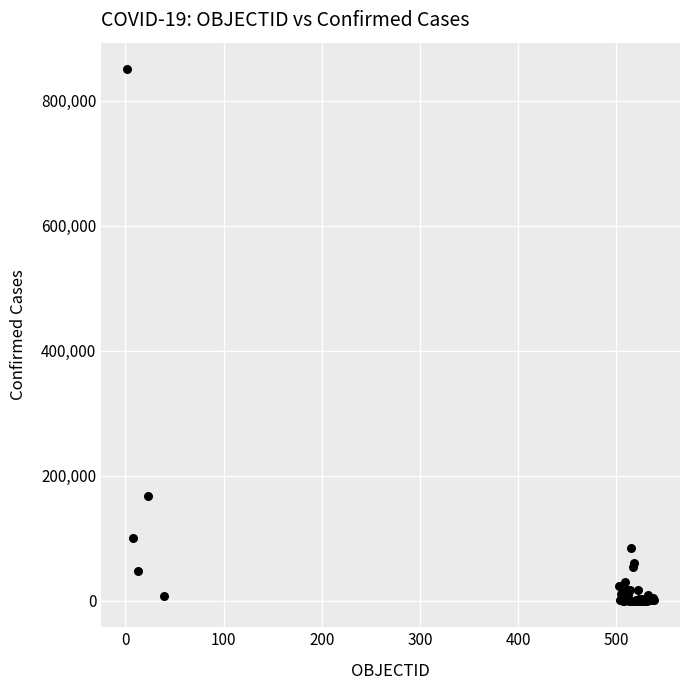

What Y value in the scatter plot is closest to 425267?

167355